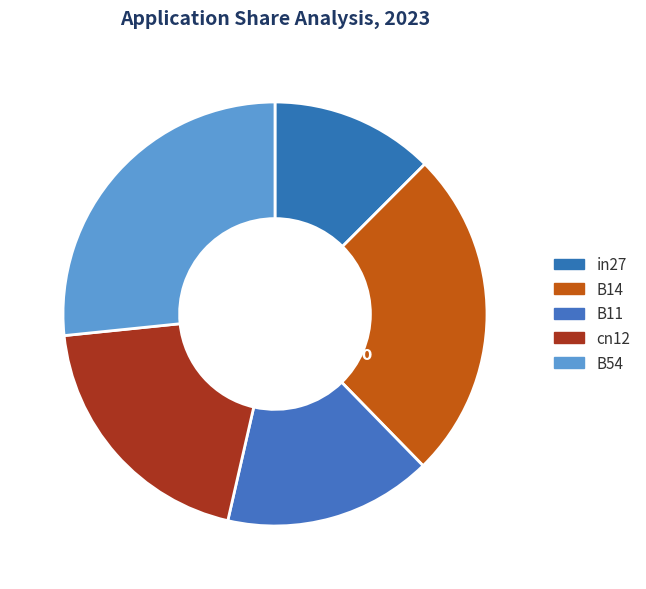

Do B14 and in27 together represent more than half of the pie?

No